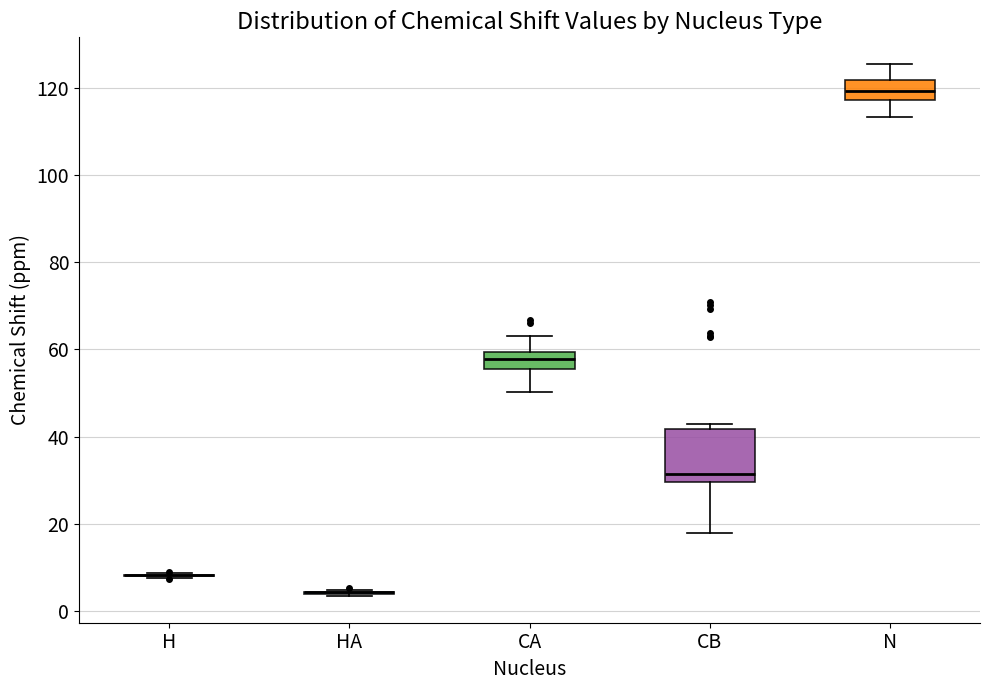

Reading left to right, transcribe this box plot: for each box, give where its median line is, the range the box spans, and where its two whiskers end, as read against the y-axis. The values are not printed on the chart, so give them approximately, as read against the axis.

H: box collapsed to a line at 8, whiskers 8 to 8
HA: box collapsed to a line at 4, whiskers 4 to 4
CA: median 58, box 56 to 60, whiskers 50 to 64
CB: median 32, box 30 to 42, whiskers 18 to 42 (just above the box's upper edge)
N: median 120, box 118 to 122, whiskers 114 to 126